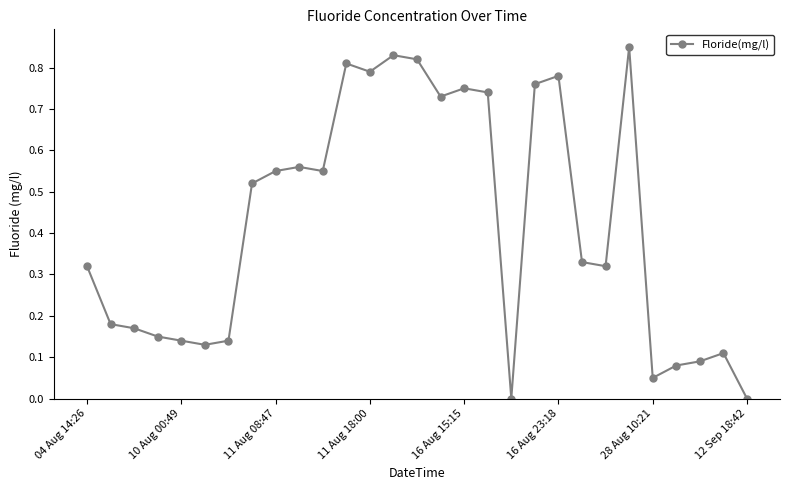

True or false: there are more than 0 points higher than both neighbors.

True